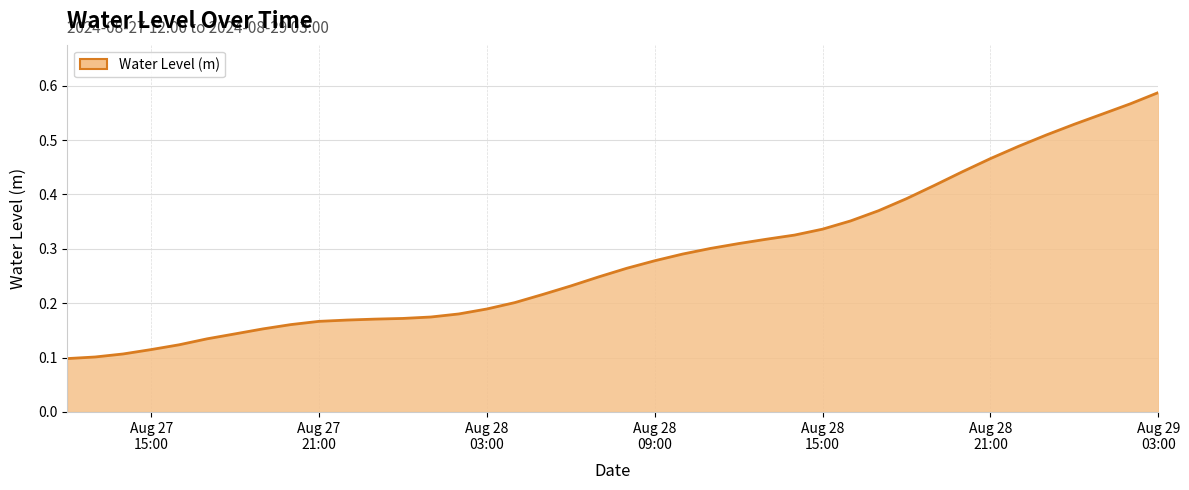

What is the maximum value shown in the chart?

0.6